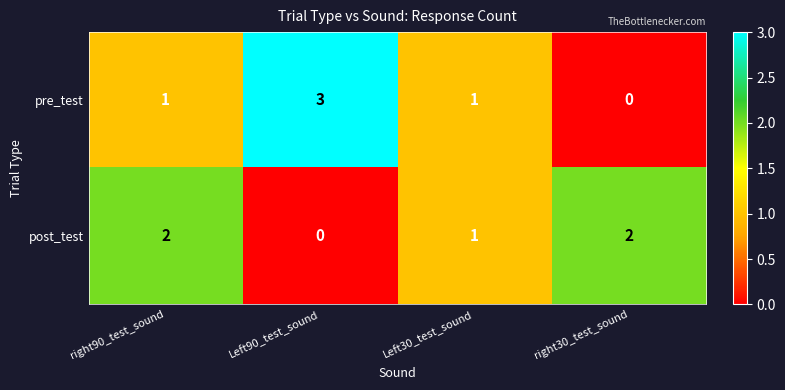

At which label is post_test closest to 1?

Left30_test_sound